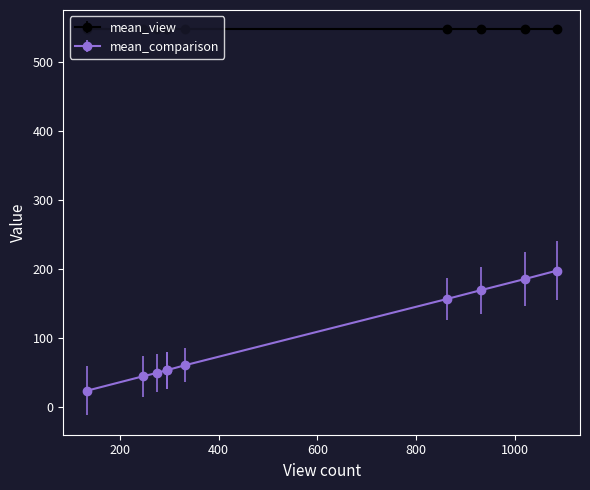

What is the sum of the mean_view values at 276 and 133?

1096